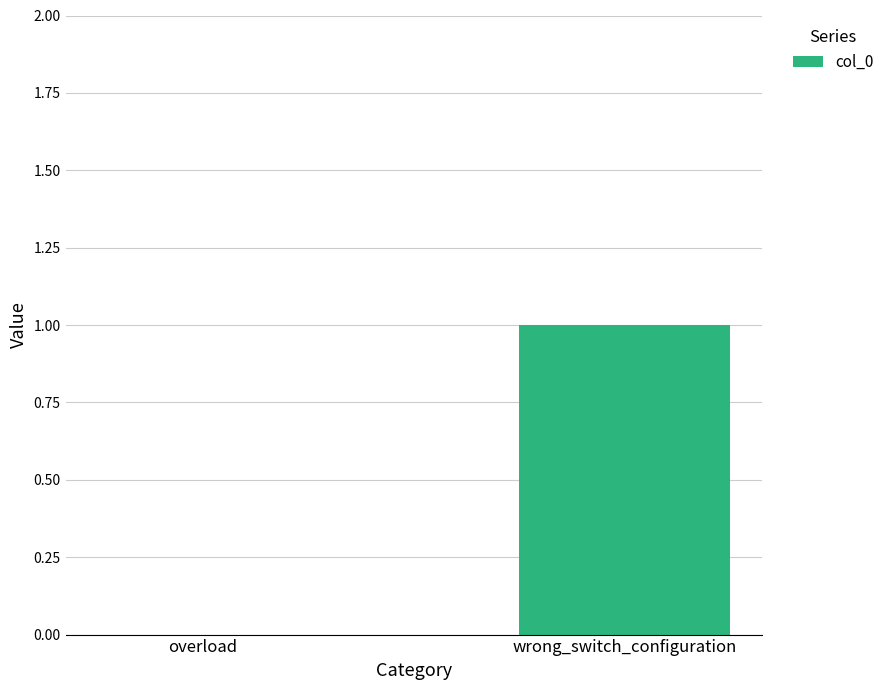

Reading left to right, transcribe all the data shown in this chart.

0	1